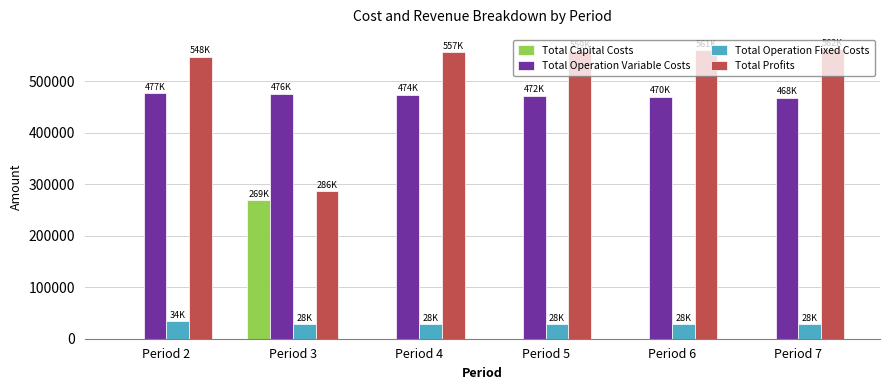

The value of Total Capital Costs at Period 5 is 104682.6. True or false?

False